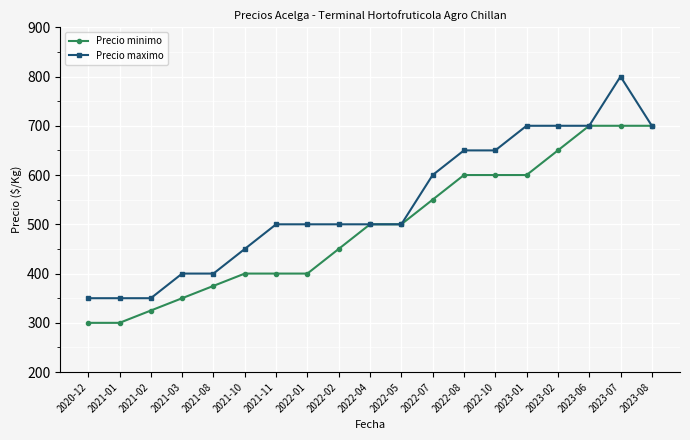

How many data points does each series have?

19